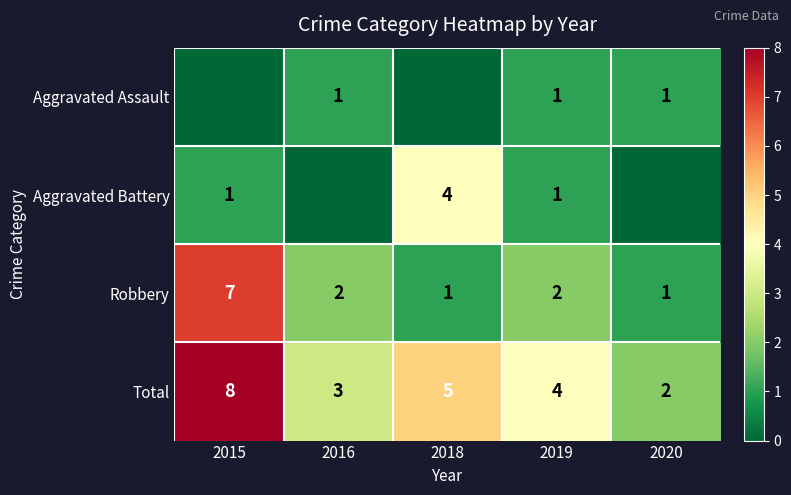

The Total series shows 3 at 2020. True or false?

False